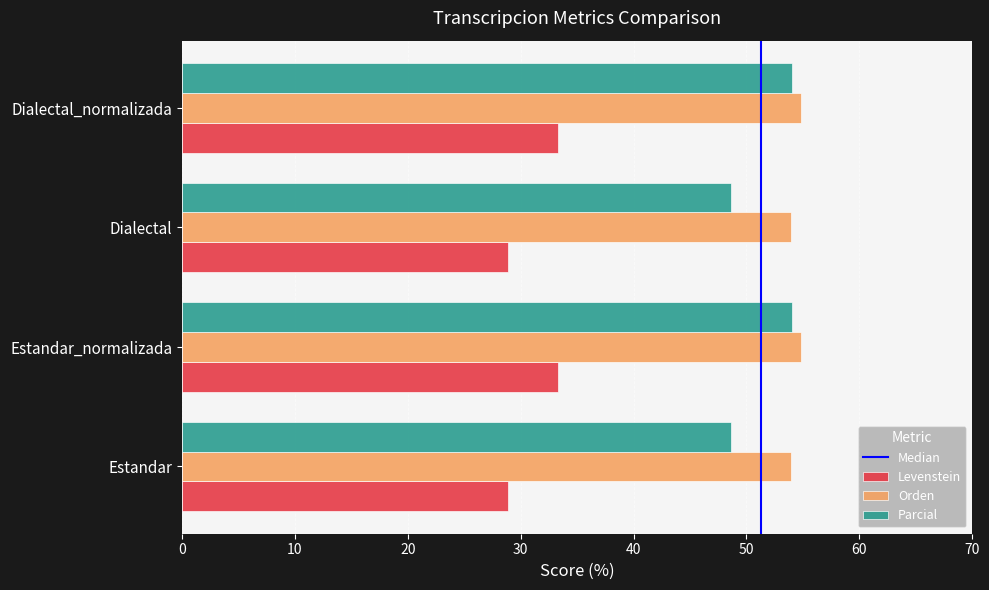

What is the minimum value shown in the chart?

28.8